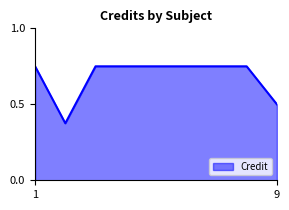

Does the chart have visible grid lines?

No